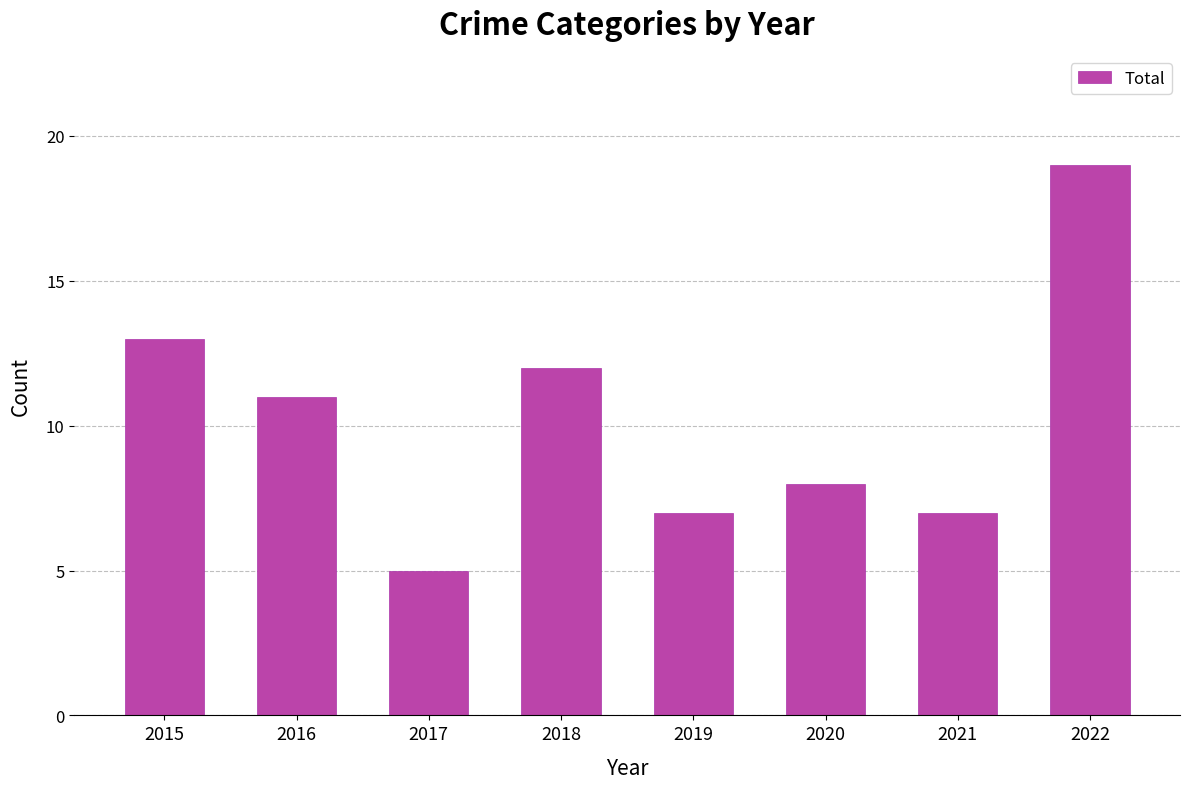

What is the average value?

10